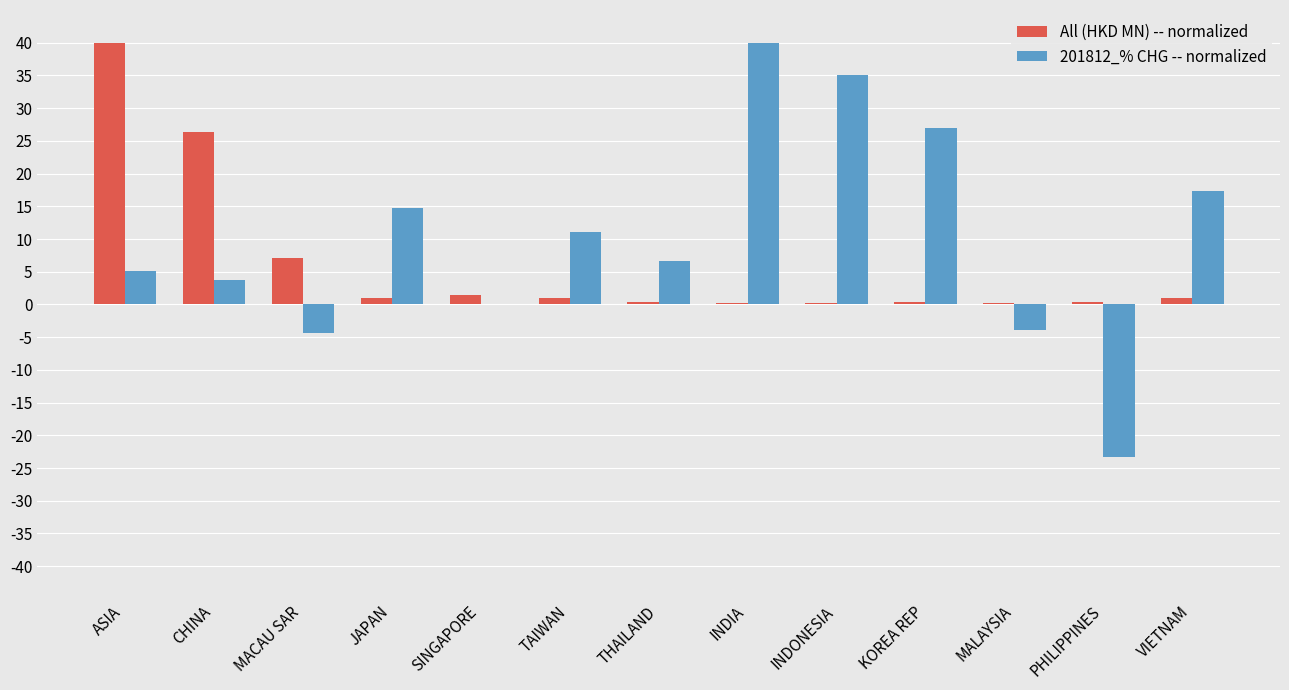

At which label does 201812_% CHG -- normalized reach its peak?

INDIA